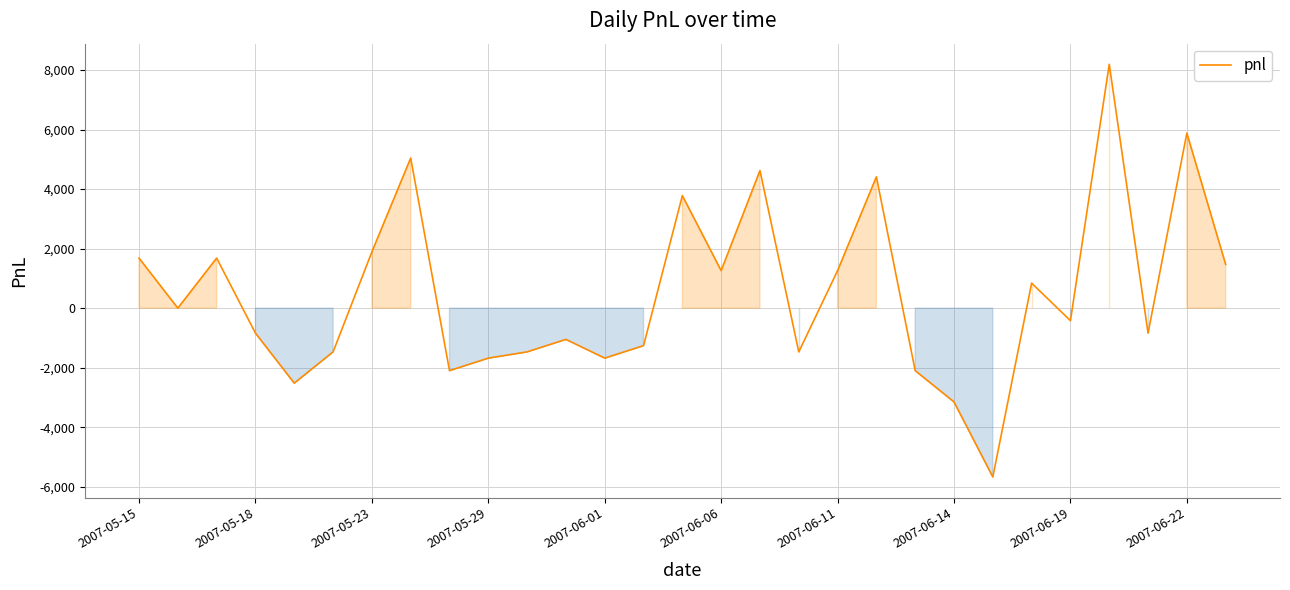

What is the greatest value displayed?

8190